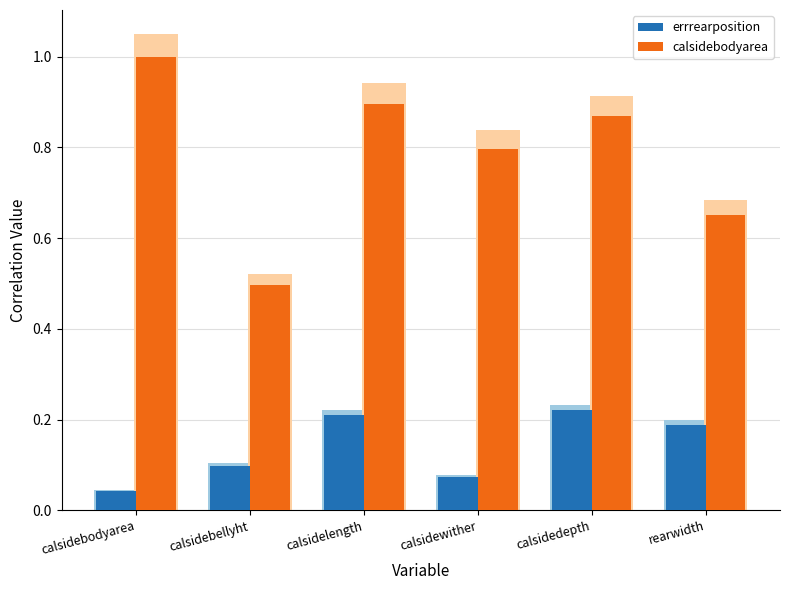

What is the total value across all series at calsidewither?

0.9